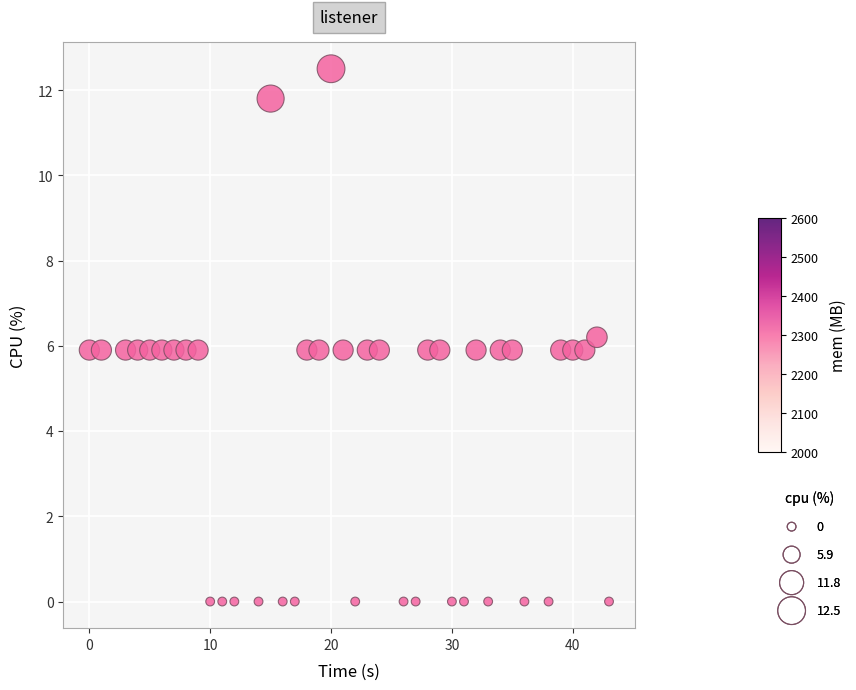

What is the range of X values (max minus min)?

43.0